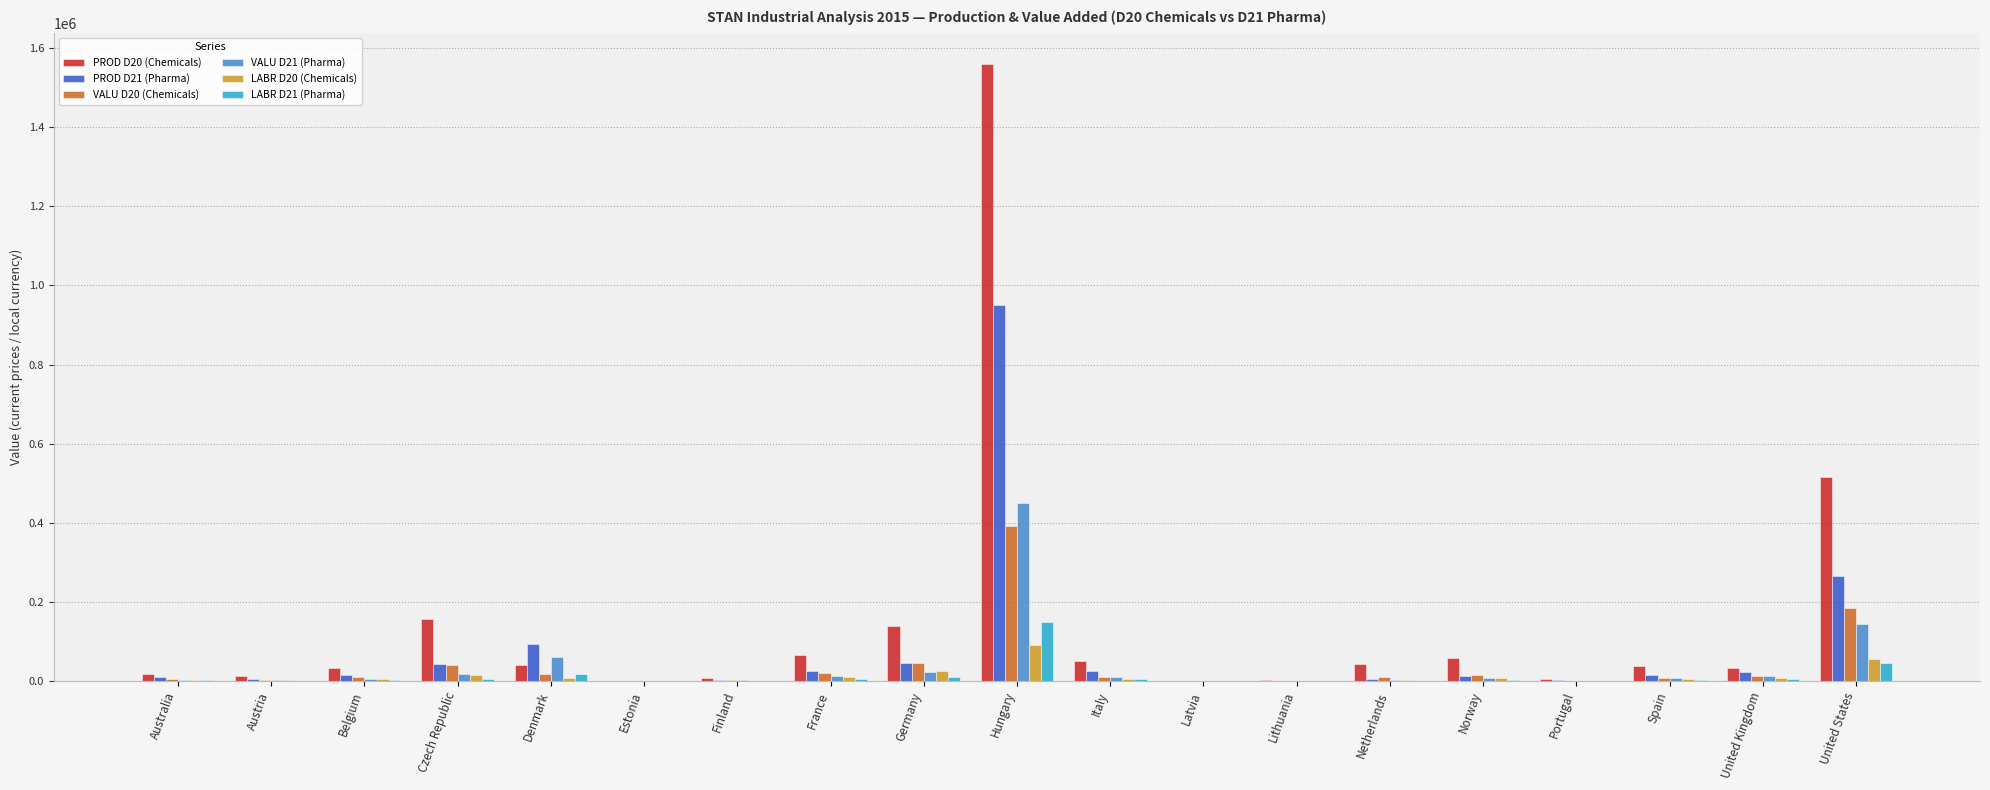

What is the sum of all PROD D21 (Pharma) values?

1537194.2